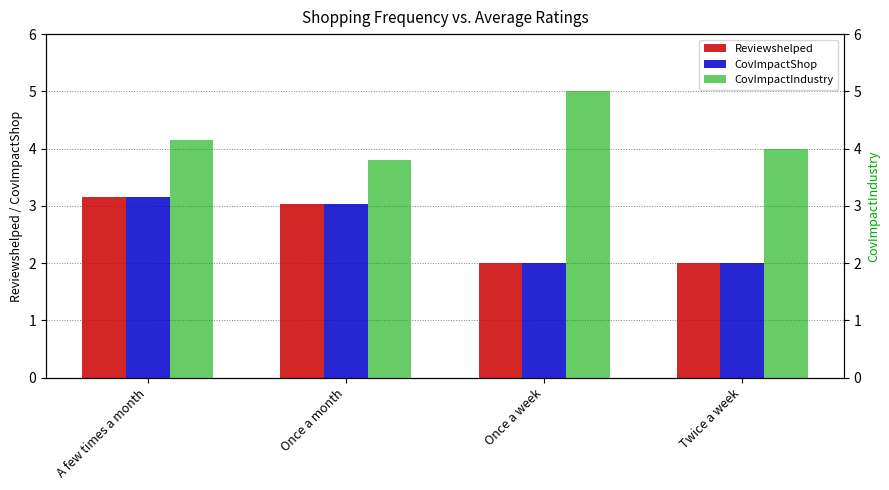

What is the label of the 4th bar from the left?

Twice a week